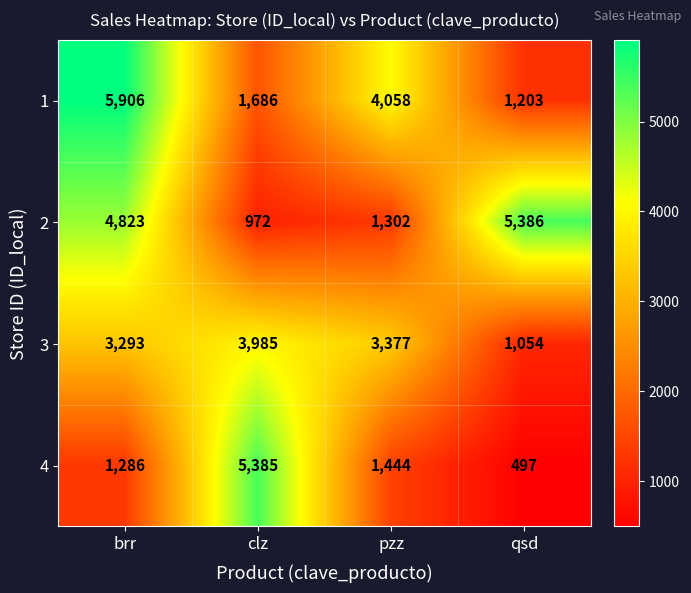

Which category has the lowest value in the 3 series?

qsd